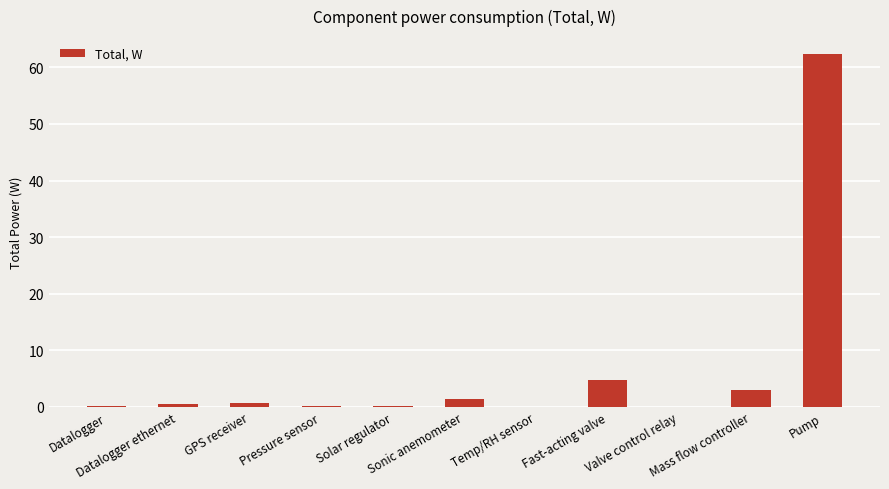

What is the sum of all values?

73.3